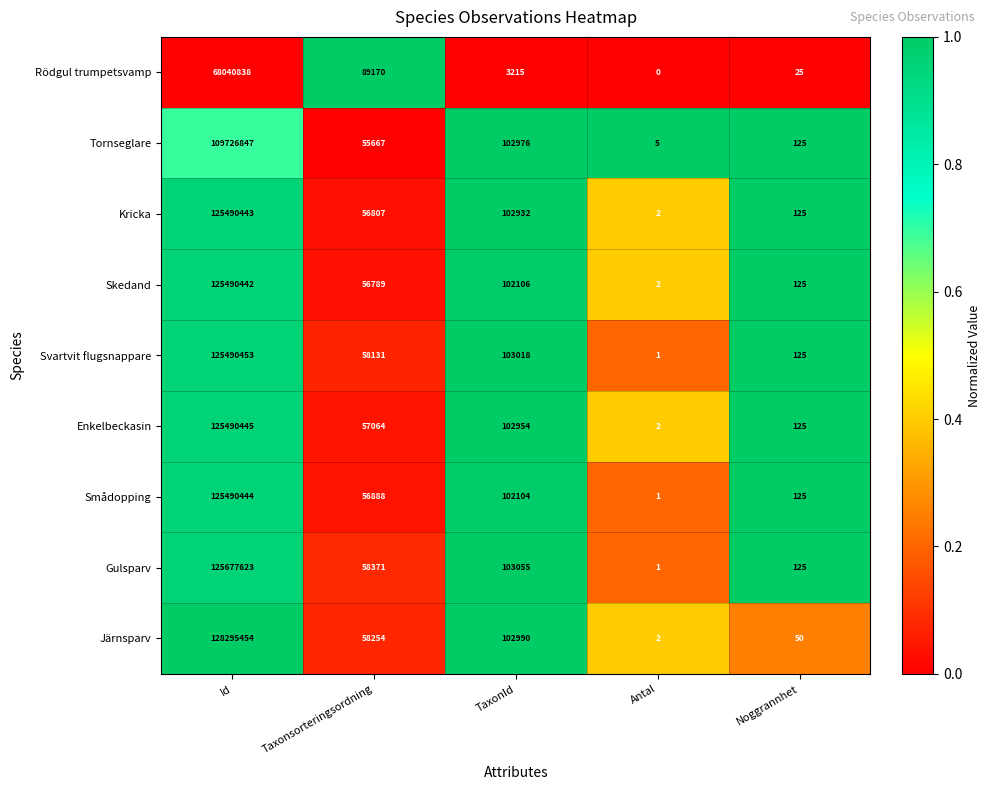

Is it true that Järnsparv equals 0 at Antal?

False